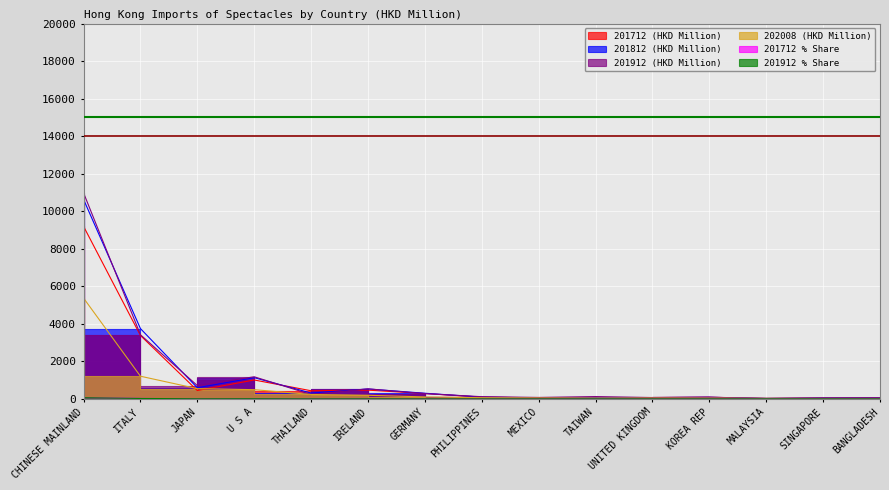

True or false: 202008 (HKD Million) has more than 1 points higher than both neighbors.

False